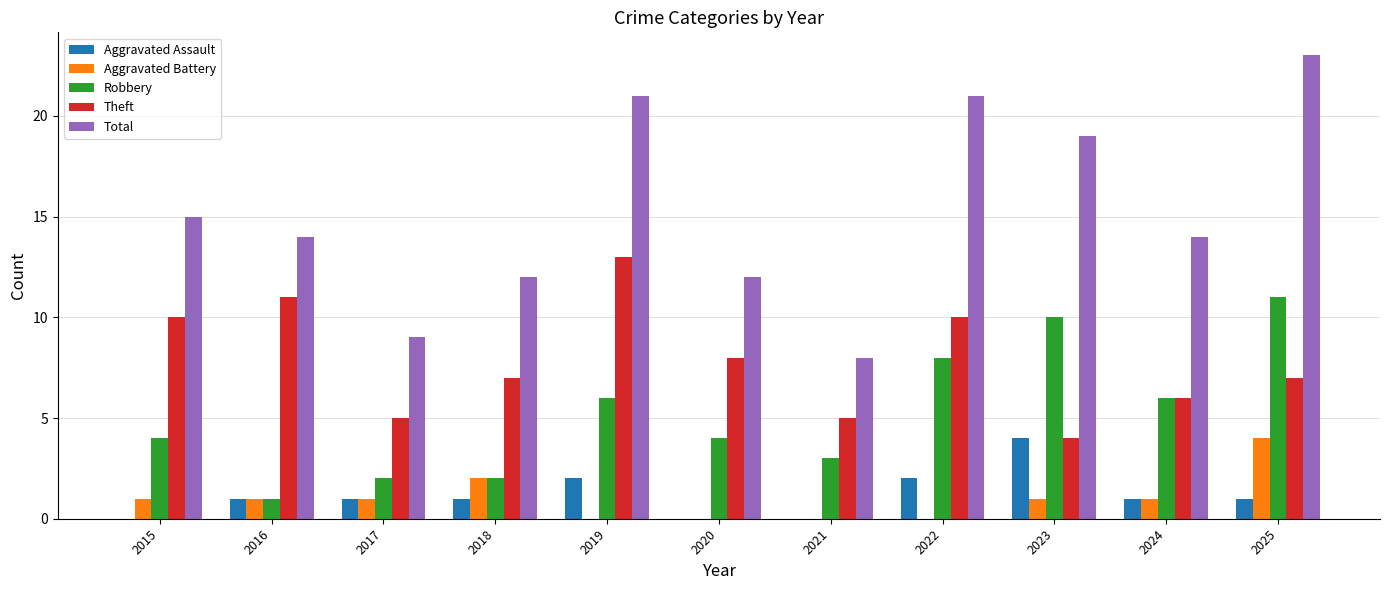

What is the total value across all series at 2017?

18